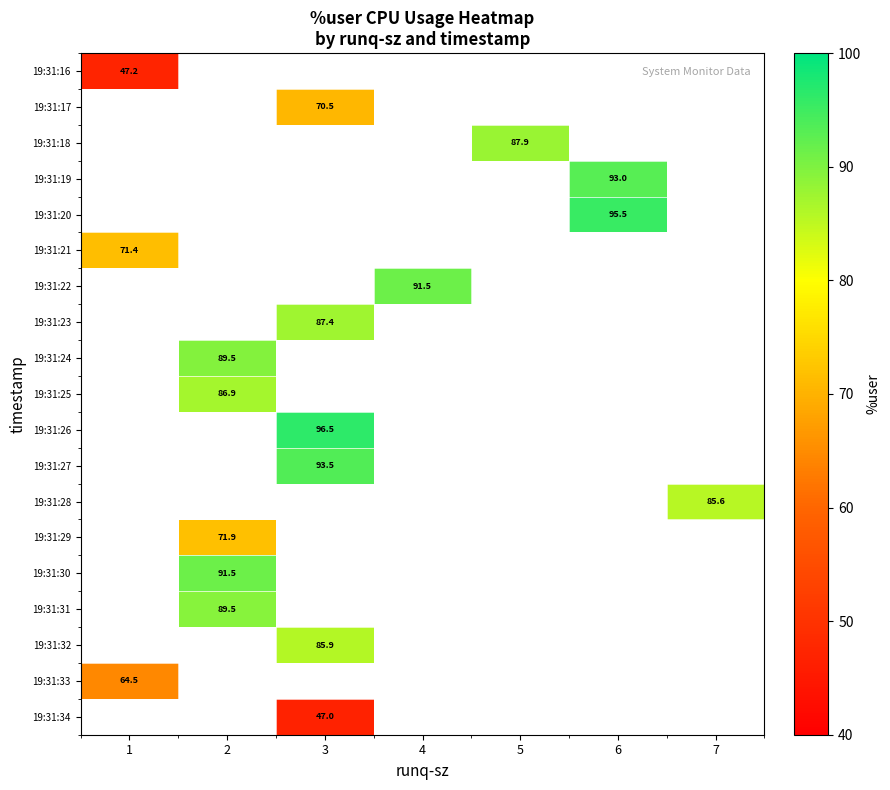

Which category has the lowest value in the 19:31:22 series?

1